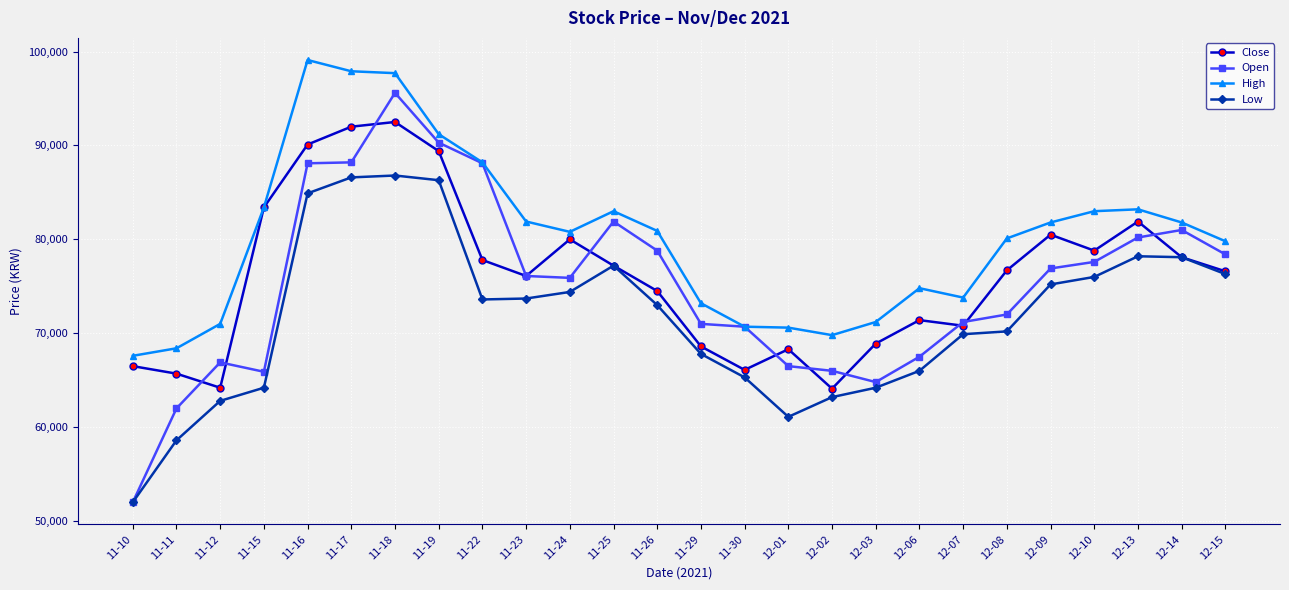

What is the spread (max minus min) of values at 11-30?

5400